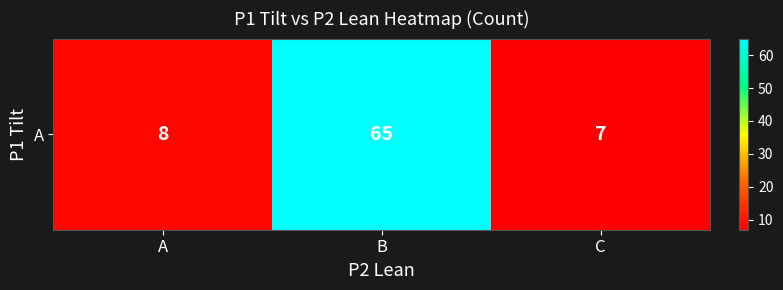

Read the value at C, to the nearest 5.

5